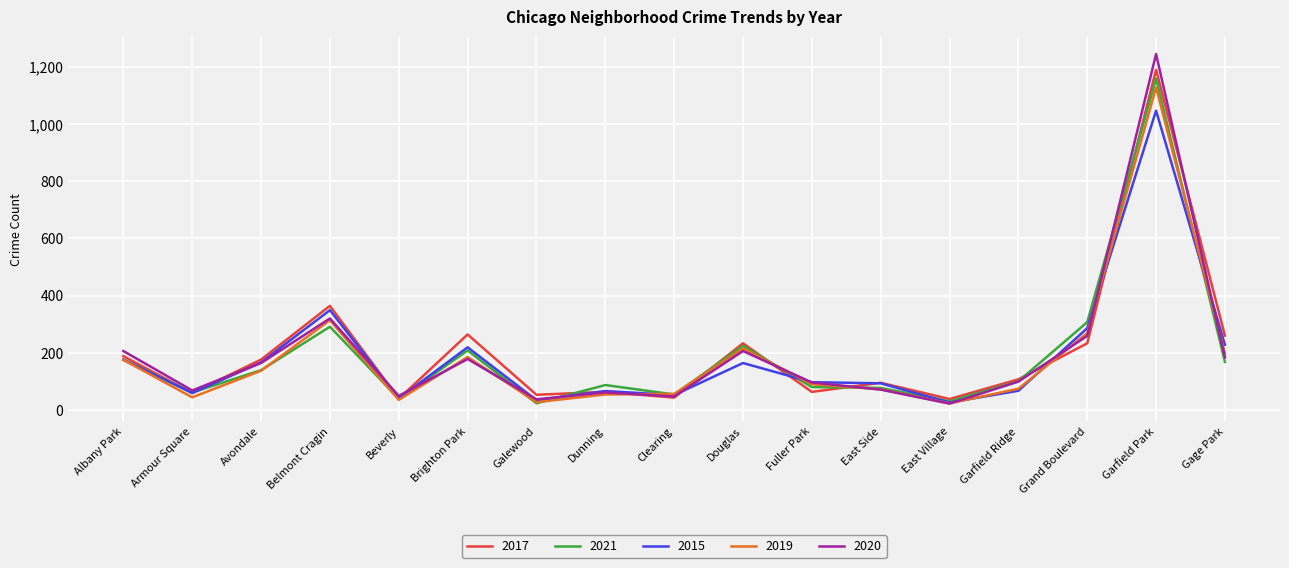

What is the difference between the 2015 values at Douglas and Belmont Cragin?

185